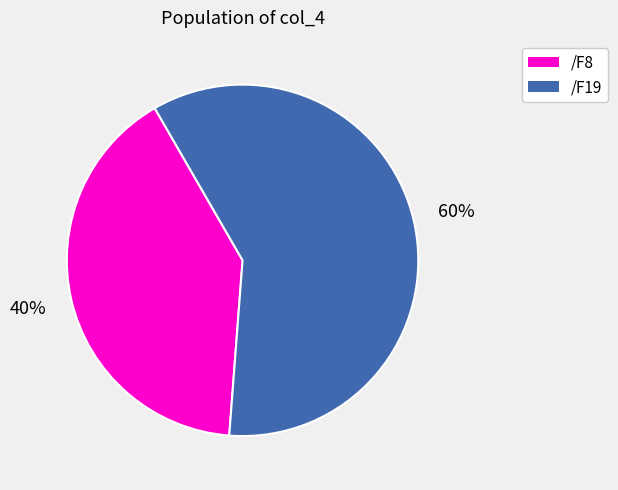

Which category has the biggest portion of the pie?

/F19